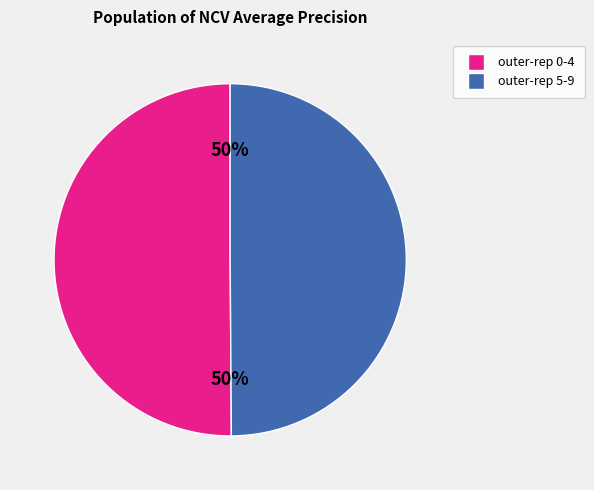

Count the number of slices in the pie.

2